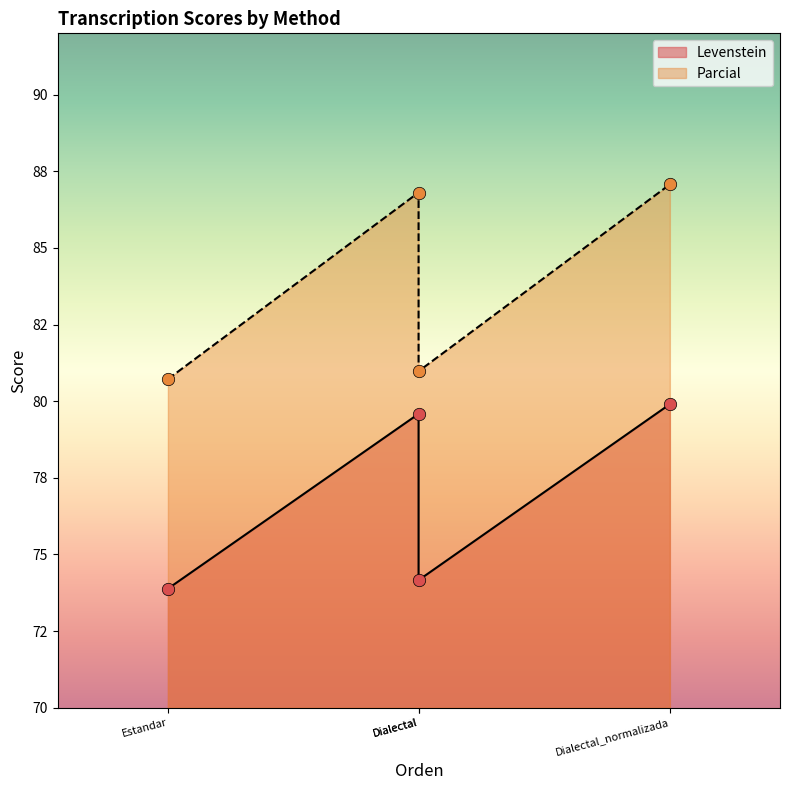

At which category is the sum across all series the highest?

Dialectal_normalizada